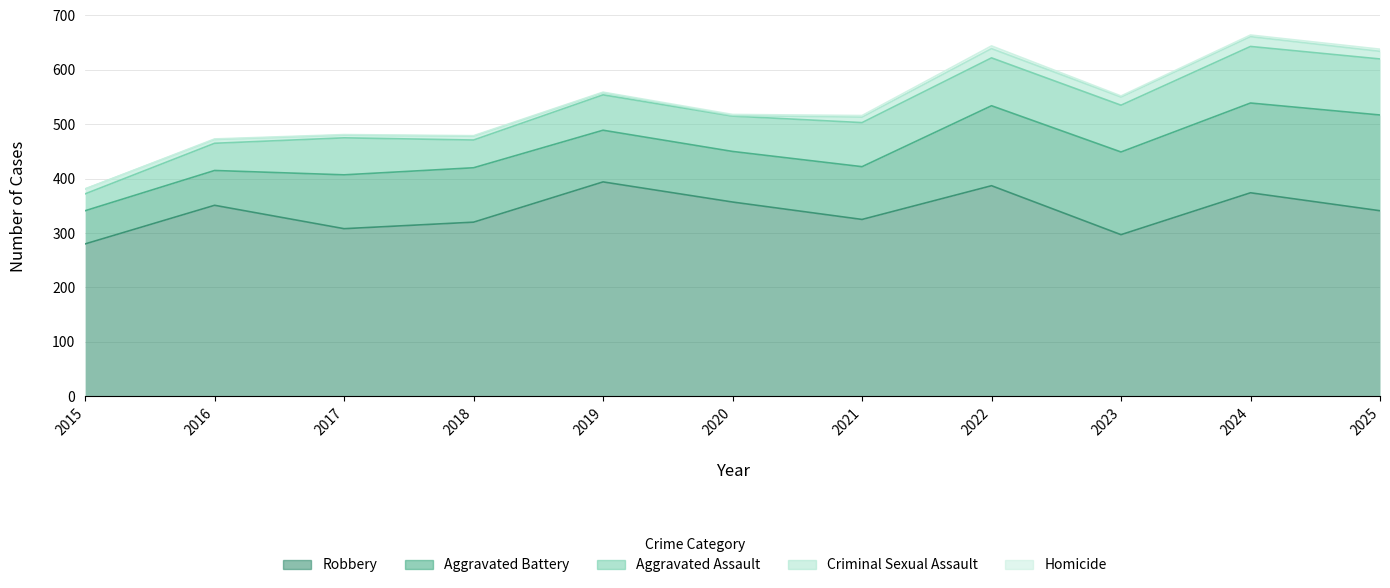

What is the difference between the highest and lowest values at 2018?

319